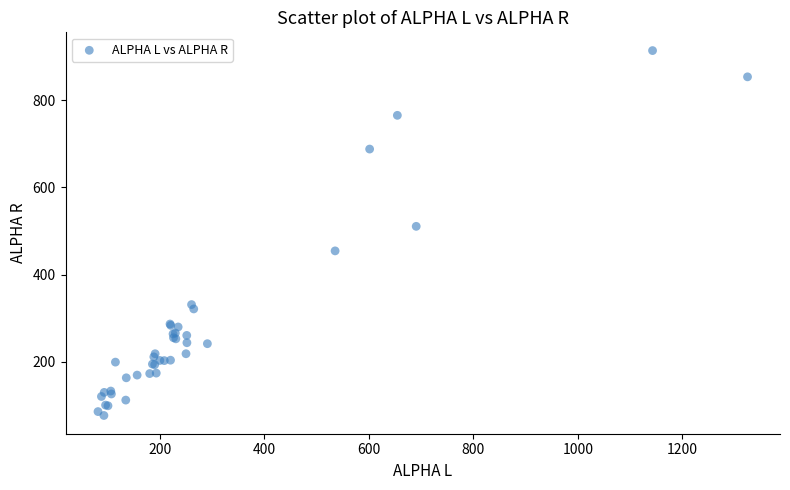

What Y value in the scatter plot is closest to 495?

510.6